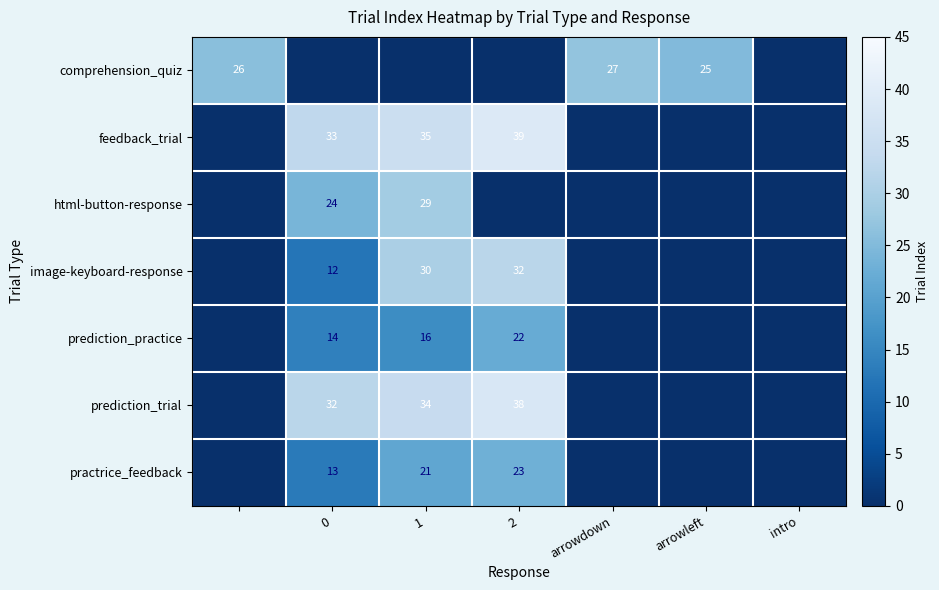

Is it true that html-button-response equals 16 at 1?

False